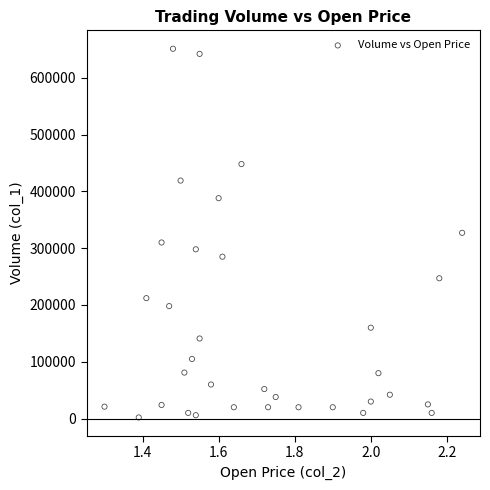

What is the range of Y values (max minus min)?

649000